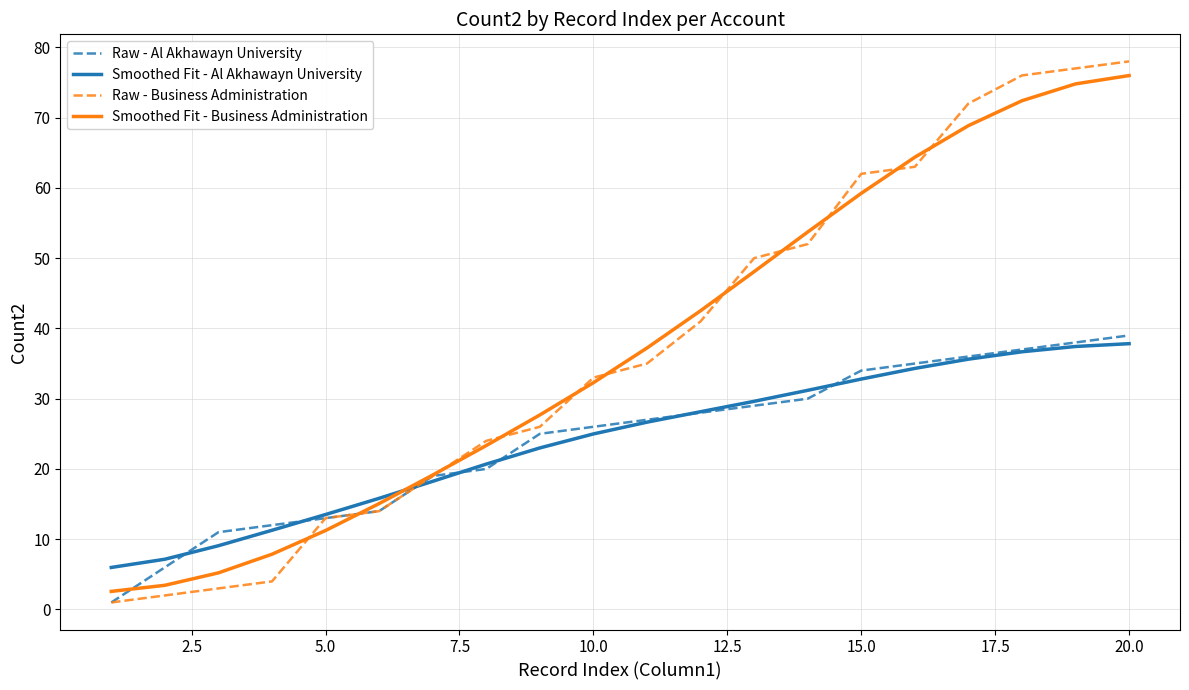

Reading left to right, transcribe all the data shown in this chart.

Raw - Al Akhawayn University: 1.0	6.0	11.0	12.0	13.0	14.0	19.0	20.0	25.0	26.0	27.0	28.0	29.0	30.0	34.0	35.0	36.0	37.0	38.0	39.0
Smoothed Fit - Al Akhawayn University: 6.0	7.2	9.1	11.3	13.5	15.8	18.2	20.7	23.0	25.0	26.7	28.1	29.6	31.2	32.8	34.3	35.6	36.7	37.4	37.8
Raw - Business Administration: 1.0	2.0	3.0	4.0	13.0	14.0	19.0	24.0	26.0	33.0	35.0	41.0	50.0	52.0	62.0	63.0	72.0	76.0	77.0	78.0
Smoothed Fit - Business Administration: 2.6	3.4	5.2	7.9	11.2	15.1	19.1	23.3	27.7	32.3	37.2	42.5	48.1	53.7	59.2	64.4	68.9	72.4	74.8	76.0